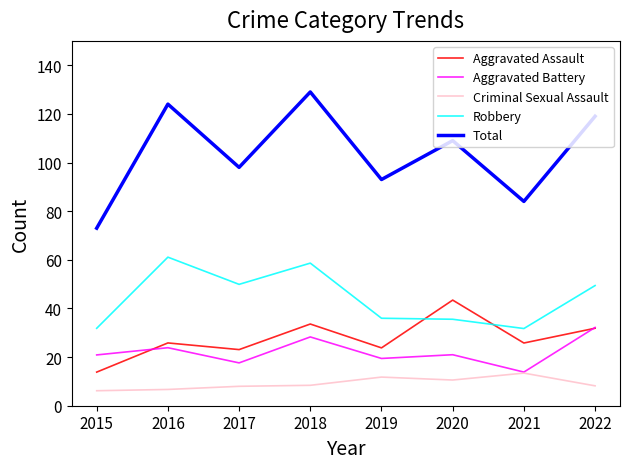

What is the difference between the Robbery values at 2021 and 2017?

18.2